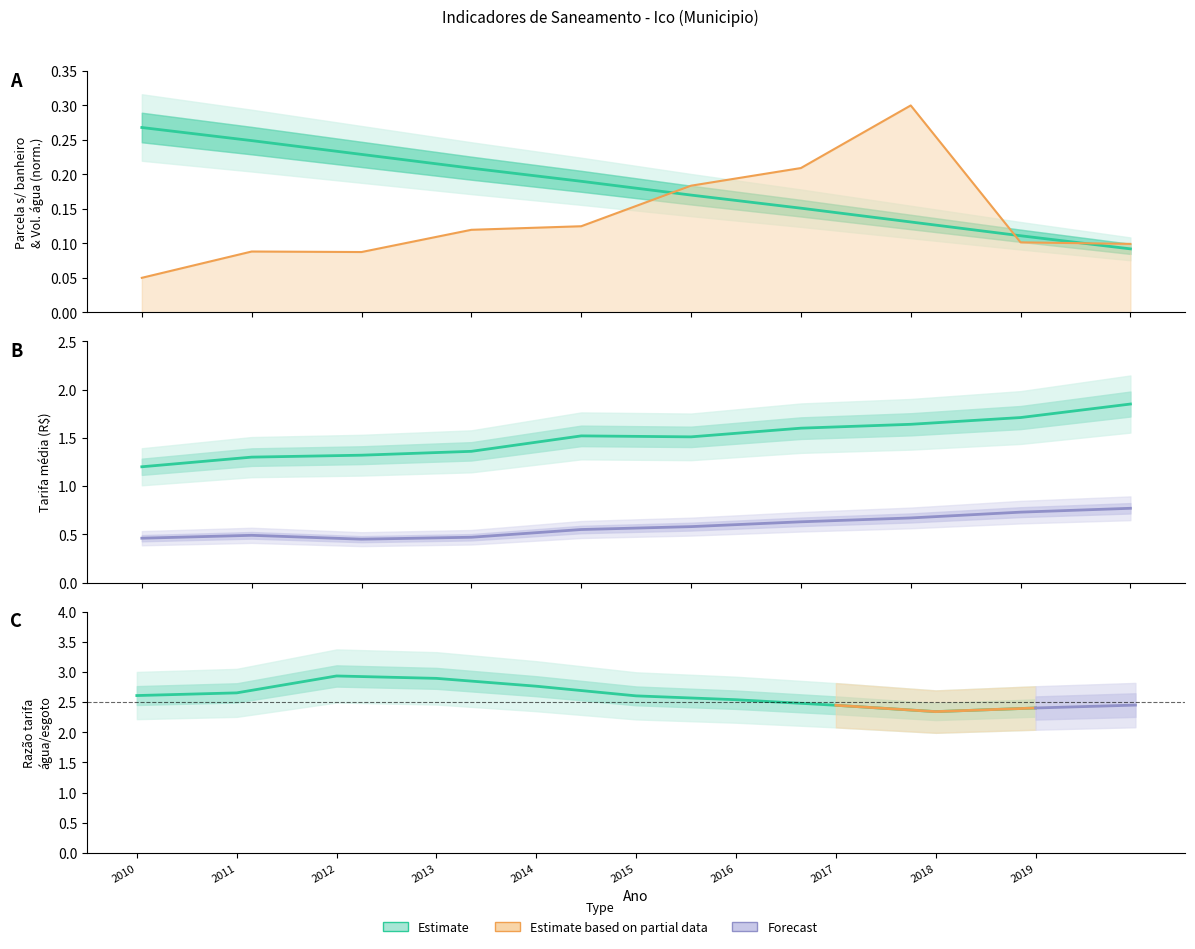

At which label does Parcela_moradias_sem_banheiro reach its minimum?

2019